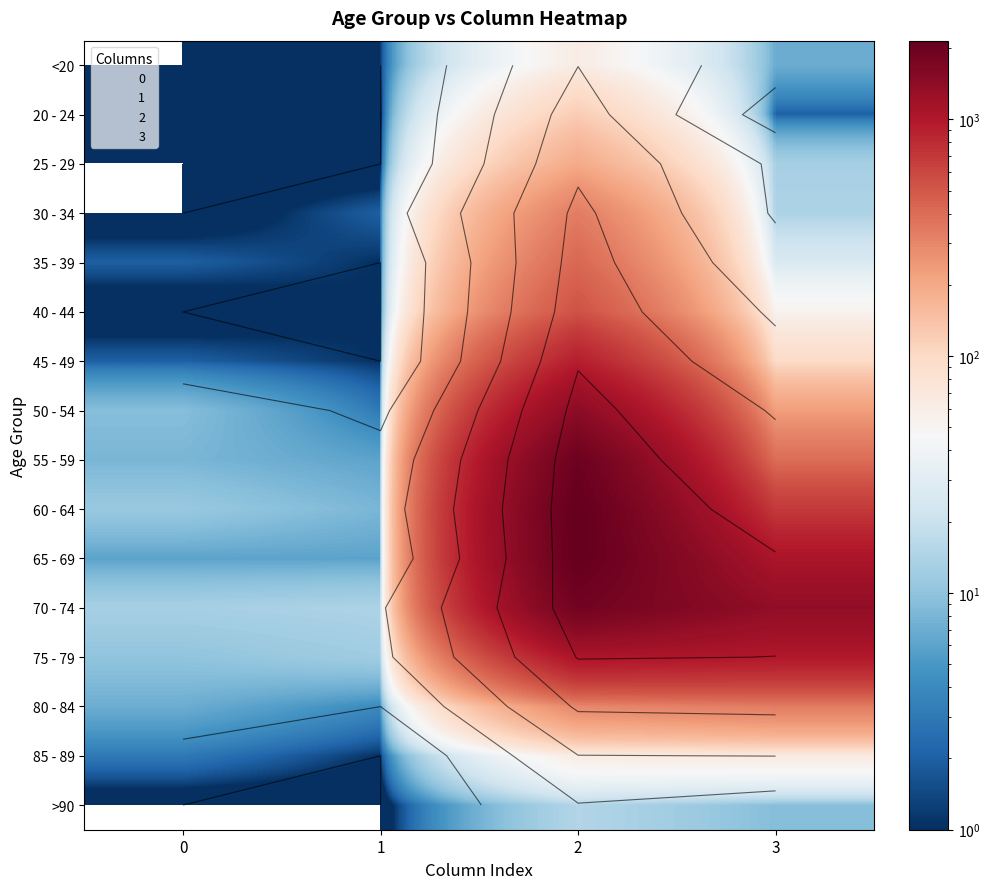

List the series in order of their peak value, highest first.

60 - 64, 65 - 69, 55 - 59, 70 - 74, 50 - 54, 75 - 79, 45 - 49, 40 - 44, 35 - 39, 30 - 34, 80 - 84, 25 - 29, 20 - 24, 85 - 89, <20, >90